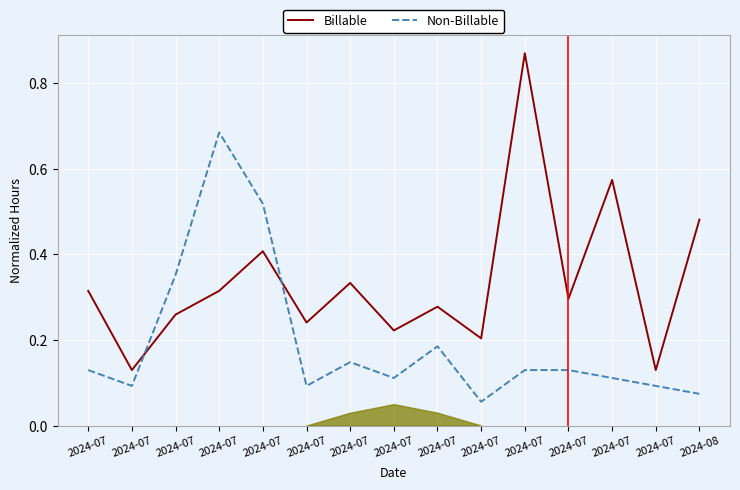

Is it true that Non-Billable equals 0.1 at 2024-07?

False